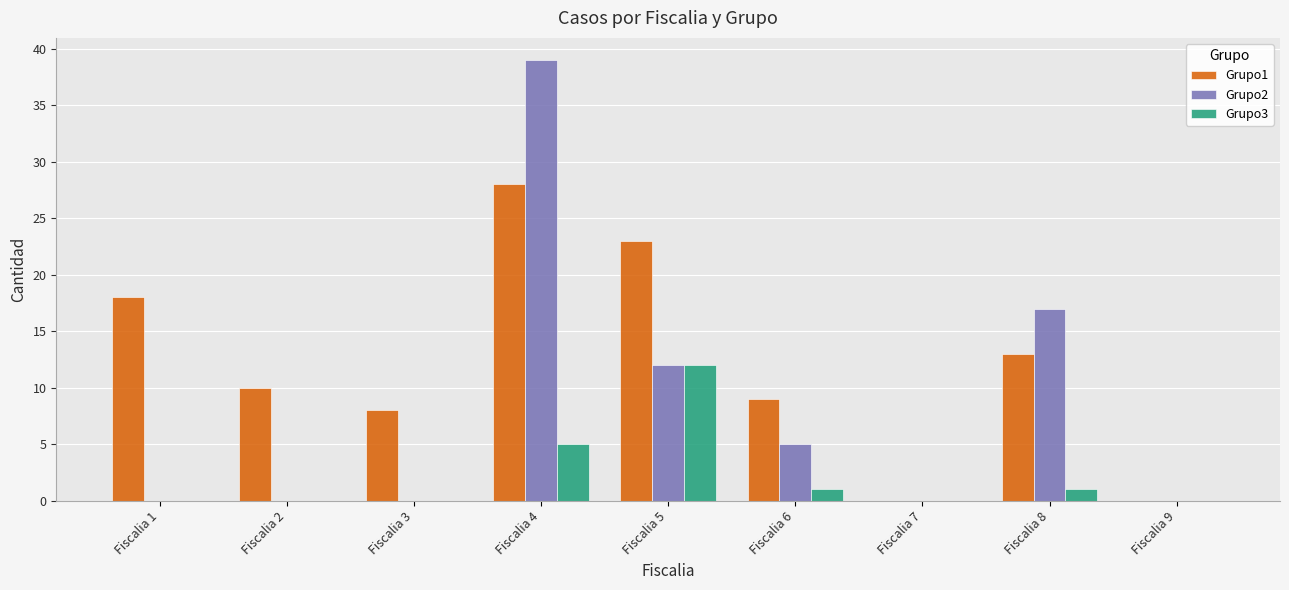

What is the total value across all series at Fiscalia 2?

10